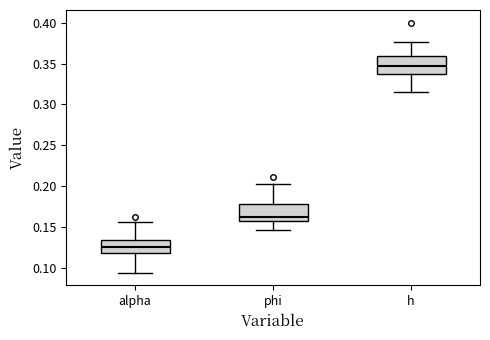

Where does the upper whisker of the box for phi end on the y-axis? The values are not printed on the chart, so give them approximately, as read against the axis.

0.205